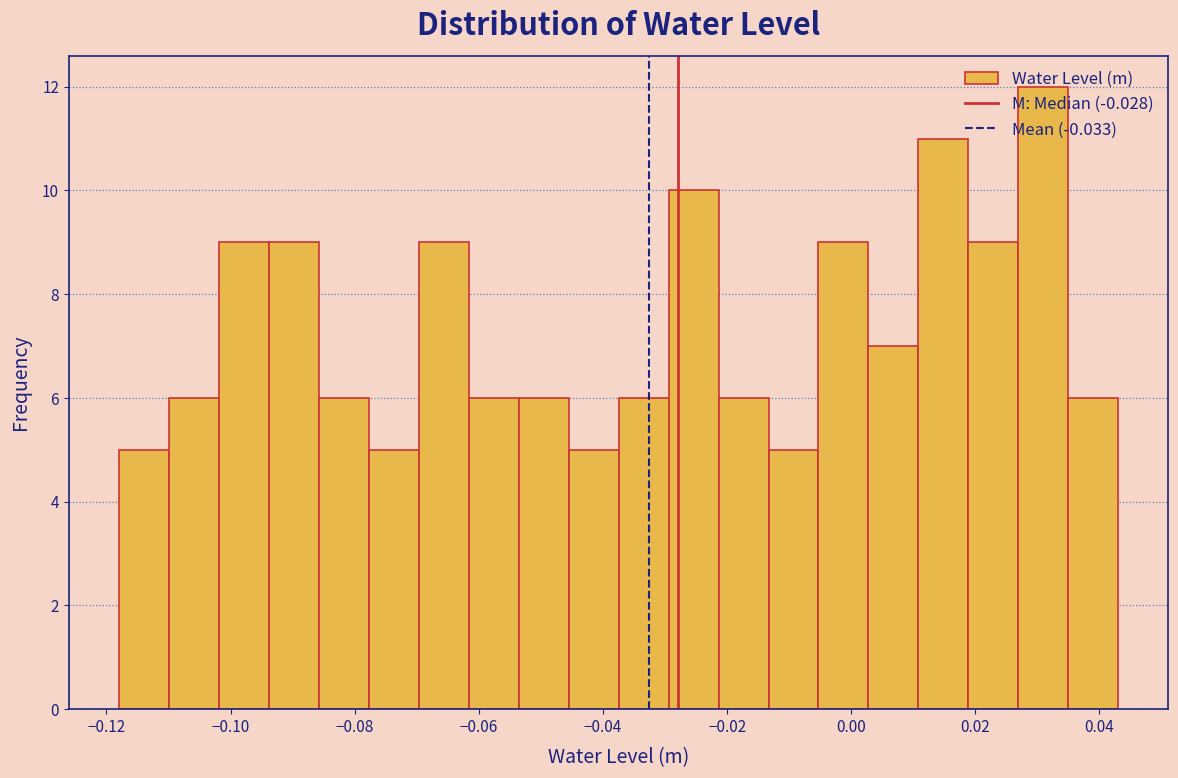

Reading left to right, transcribe this chart: for each bar, give the range it covers on the x-axis and its height. Neither the bar edges nor the heights are printed on the chart, so give them approximately, as read against the axes.

-0.118 to -0.110: 5
-0.110 to -0.102: 6
-0.102 to -0.094: 9
-0.094 to -0.086: 9
-0.086 to -0.078: 6
-0.078 to -0.070: 5
-0.070 to -0.062: 9
-0.062 to -0.054: 6
-0.054 to -0.046: 6
-0.046 to -0.038: 5
-0.038 to -0.030: 6
-0.030 to -0.022: 10
-0.022 to -0.014: 6
-0.014 to -0.006: 5
-0.006 to 0.002: 9
0.002 to 0.010: 7
0.010 to 0.018: 11
0.018 to 0.026: 9
0.026 to 0.036: 12
0.036 to 0.044: 6